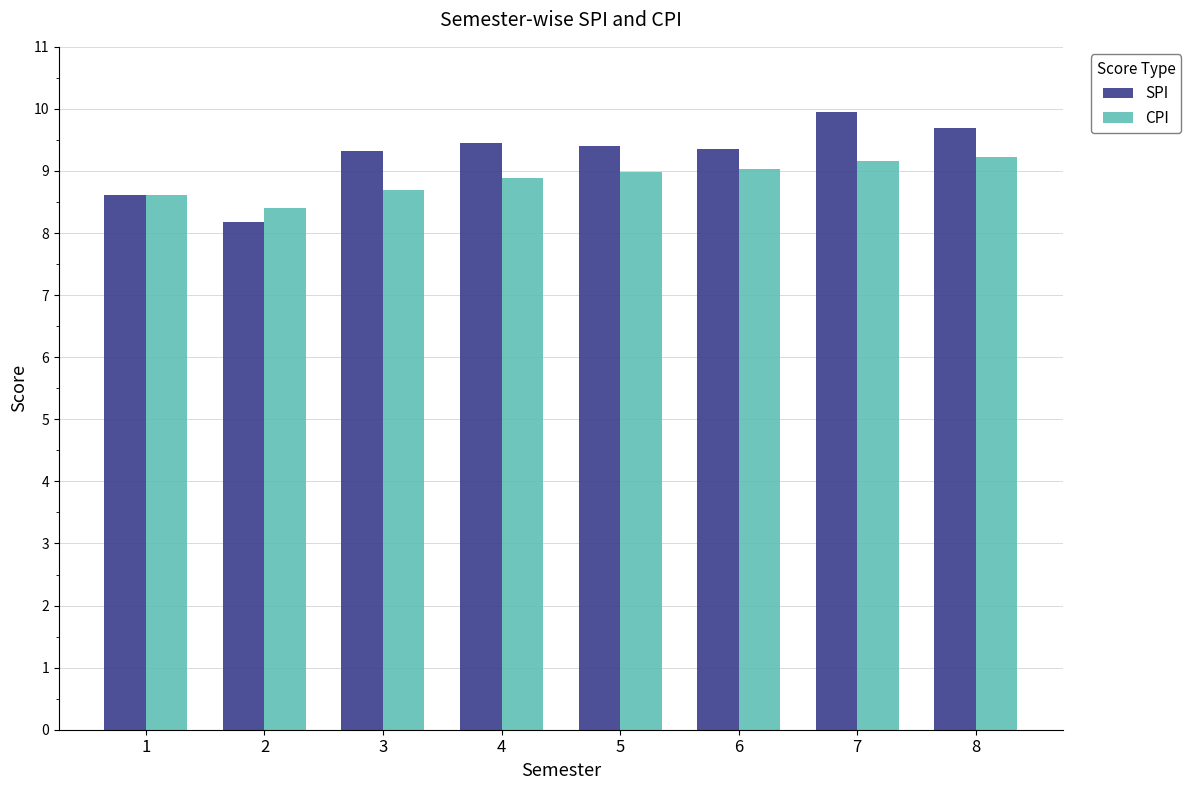

The value of CPI at 6 is 9.0. True or false?

True